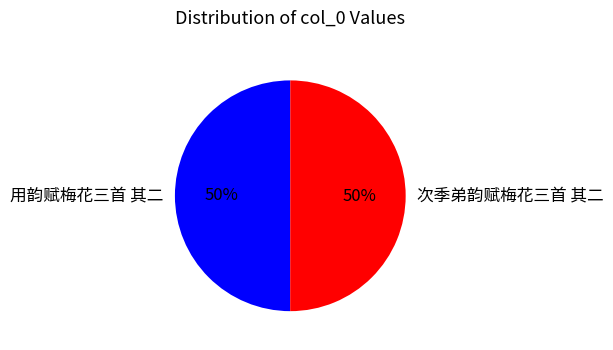

What percentage is the 次季弟韵赋梅花三首 其二 slice, to the nearest percent?

50%